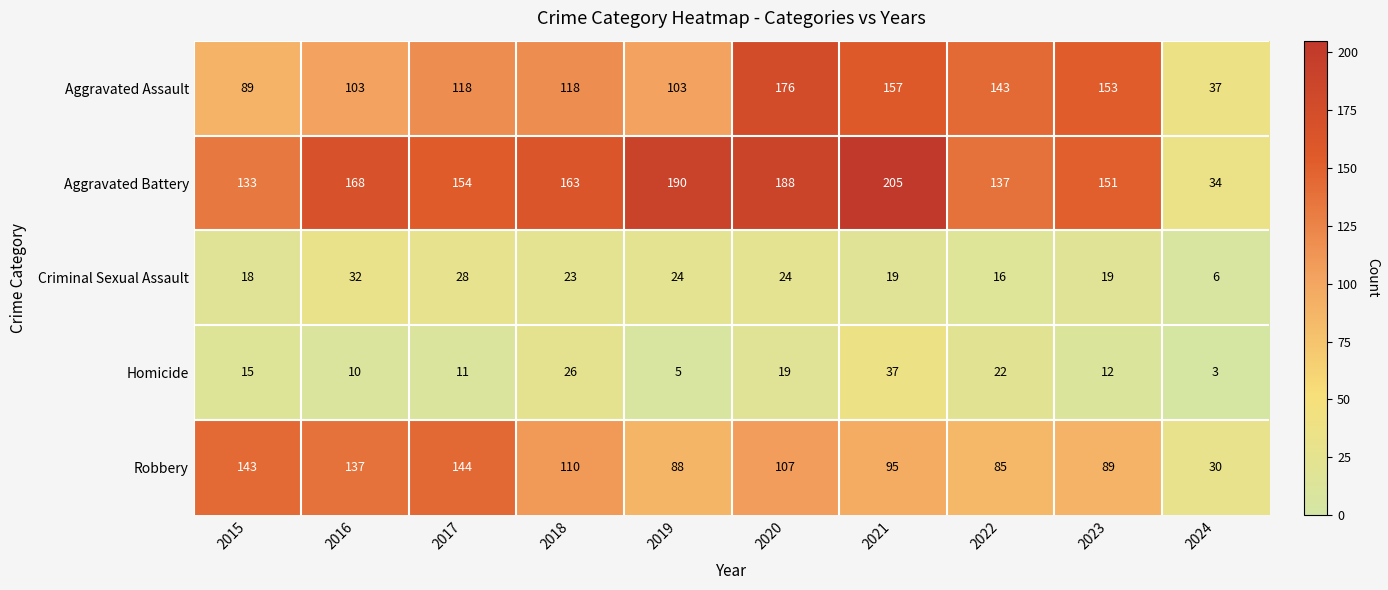

What is the difference between the second highest and second lowest values in the Aggravated Battery series?

57